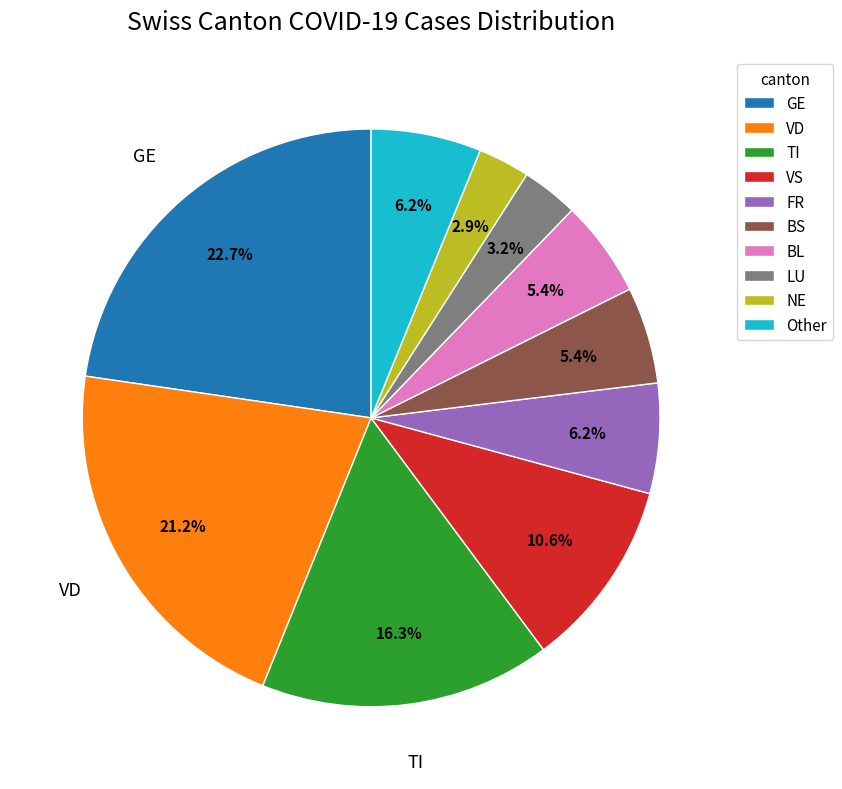

How many slices are in this pie chart?

10